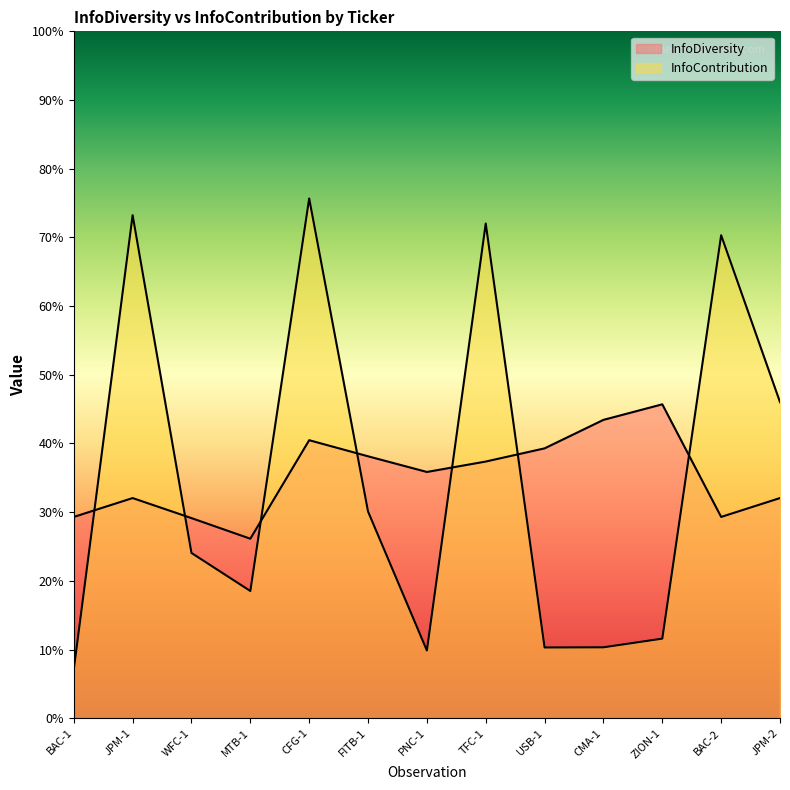

At which category is the sum across all series the highest?

CFG-1